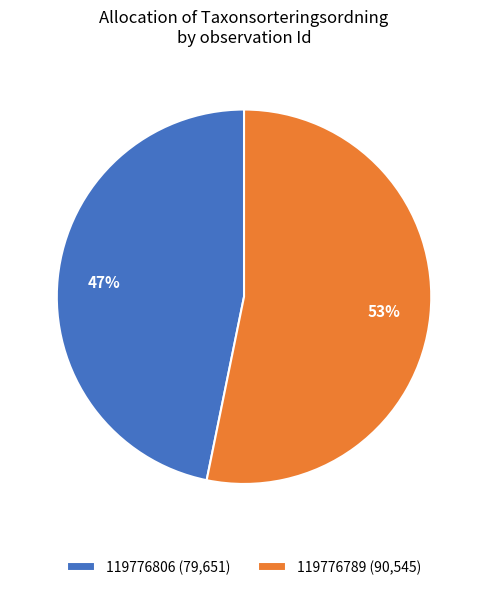

Do 119776789 (90,545) and 119776806 (79,651) together represent more than half of the pie?

Yes